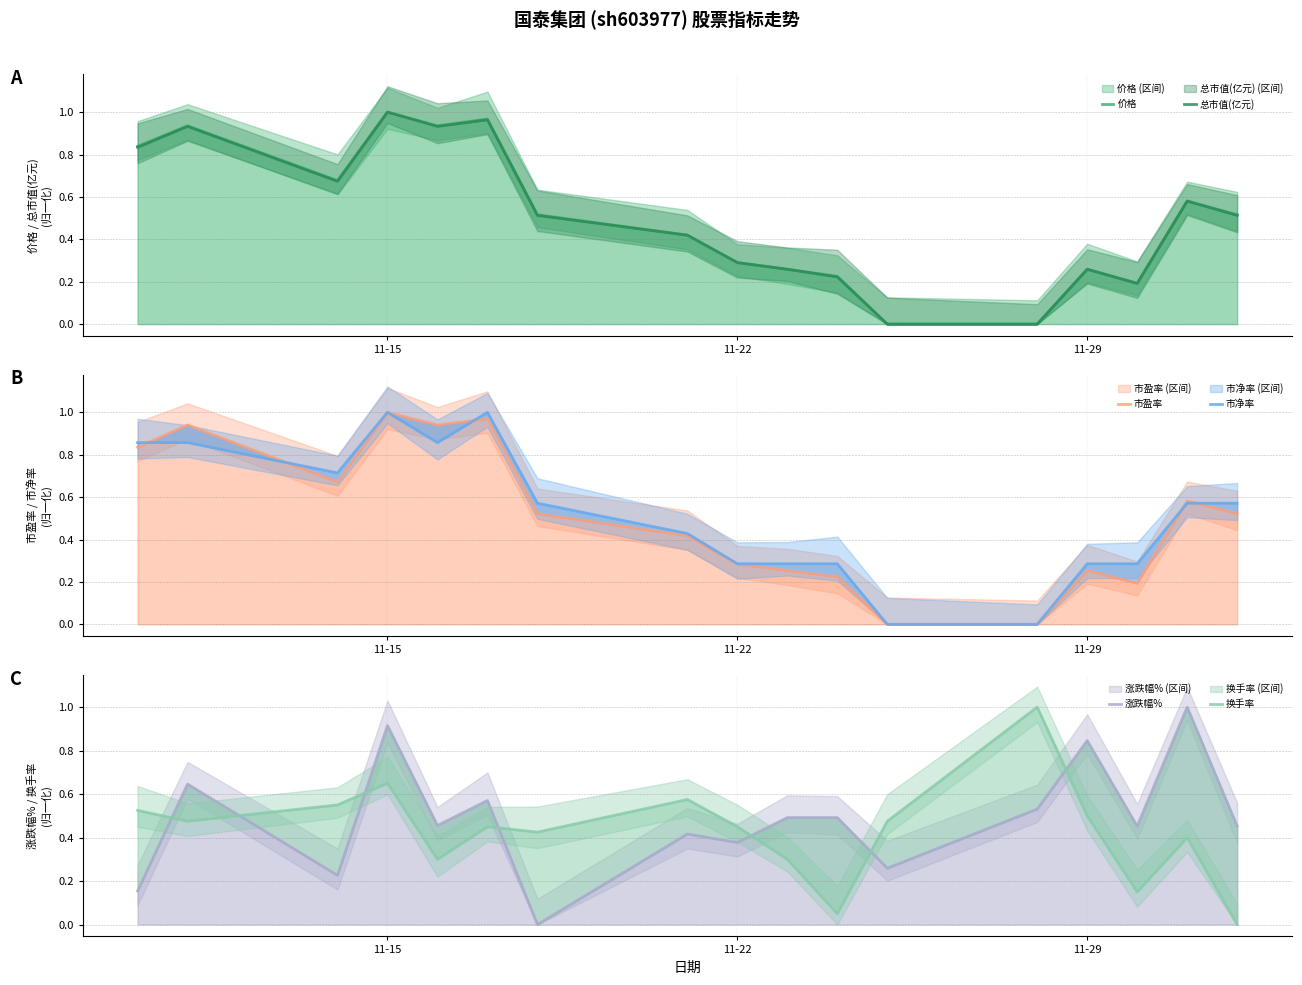

How many distinct data groups are displayed?

6